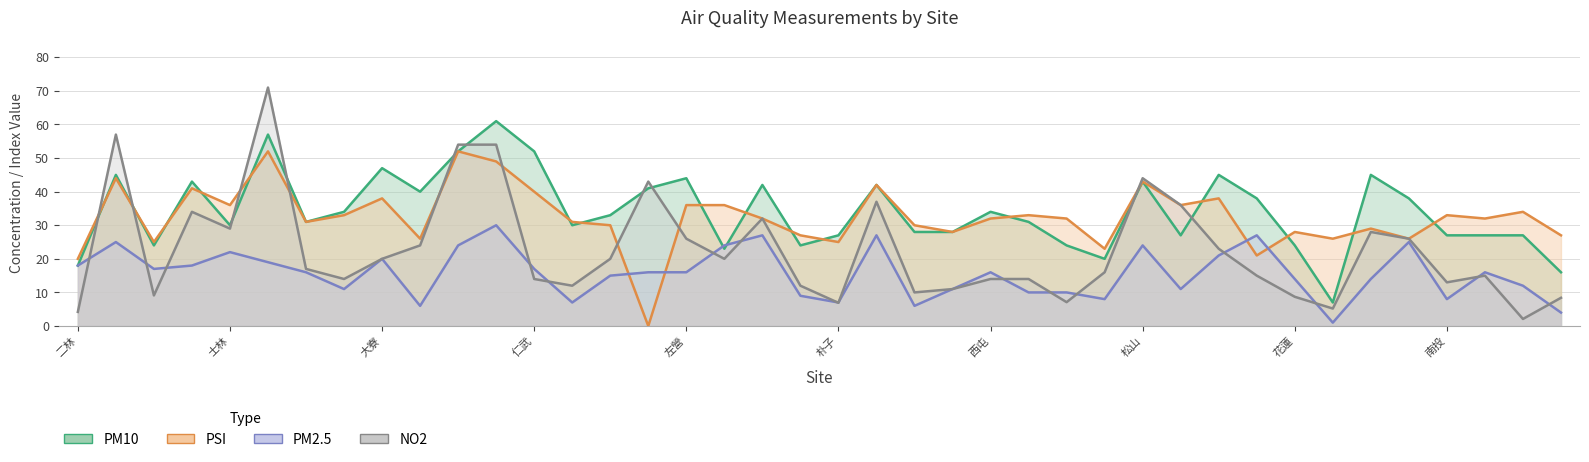

List the labels in order of PM10 value, largest first.

中壢, 大同, 中山, 仁武, 大寮, 三重, 林口, 前金, 左營, 土城, 松山, 永和, 汐止, 古亭, 小港, 林園, 前鎮, 大園, 西屯, 冬山, 大里, 沙鹿, 士林, 斗六, 竹山, 竹東, 朴子, 板橋, 南投, 屏東, 恆春, 三義, 安南, 宜蘭, 花蓮, 平鎮, 忠明, 二林, 美濃, 金門